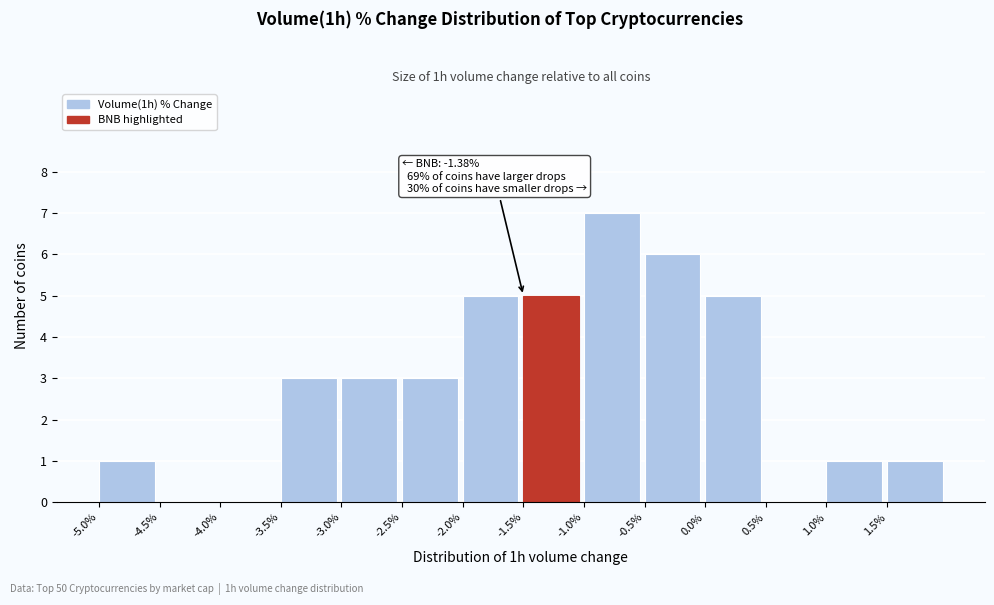

Which range on the x-axis has the tallest bar?

-1.0 to -0.5